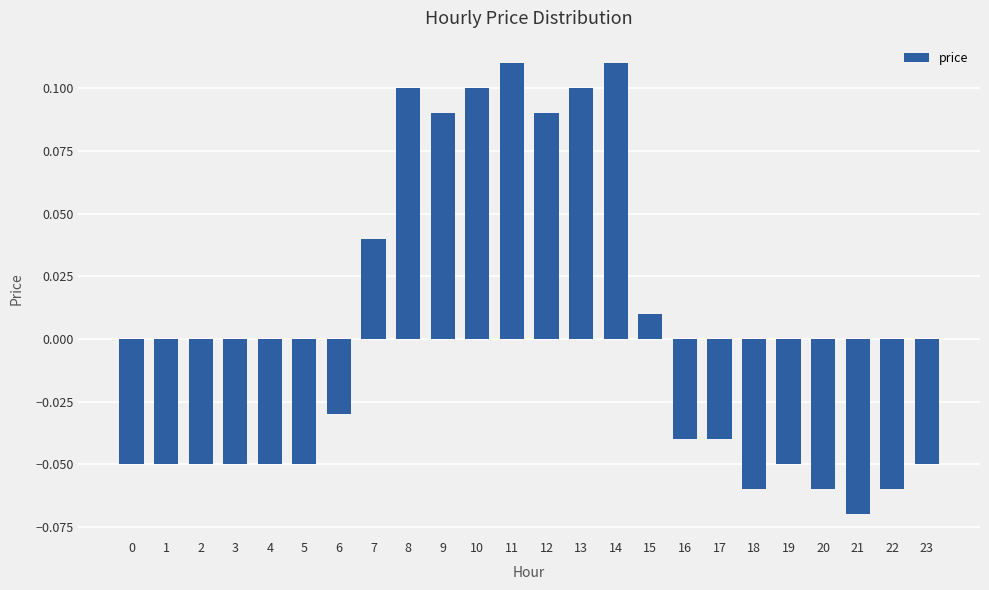

How many negative values are there?

15